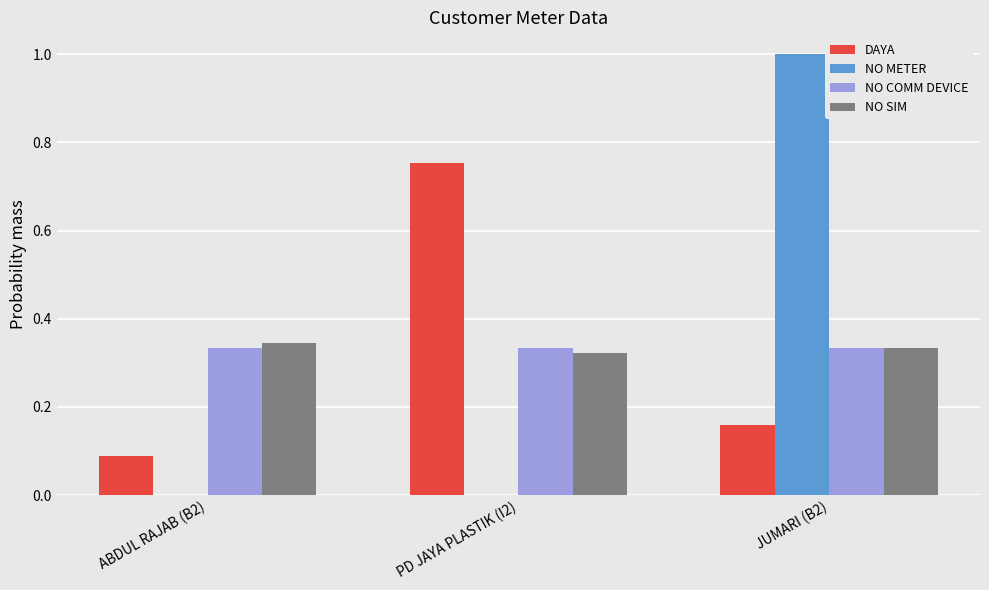

At which category is the sum across all series the highest?

JUMARI (B2)